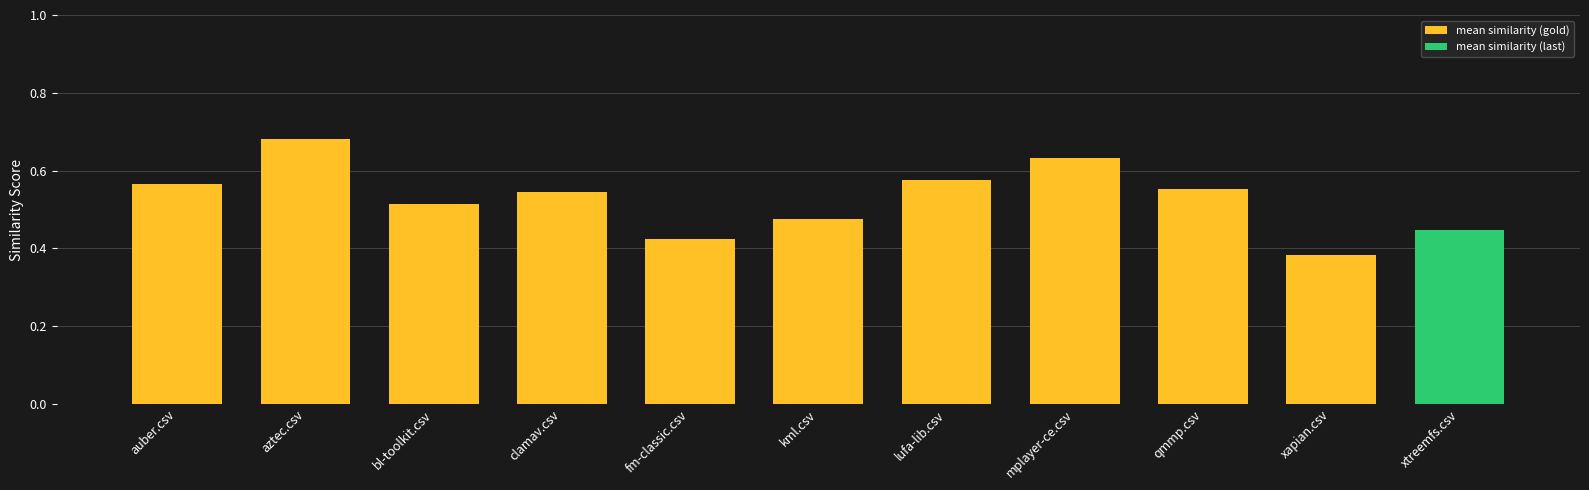

The chart shows a value of 0.9 at aztec.csv. True or false?

False